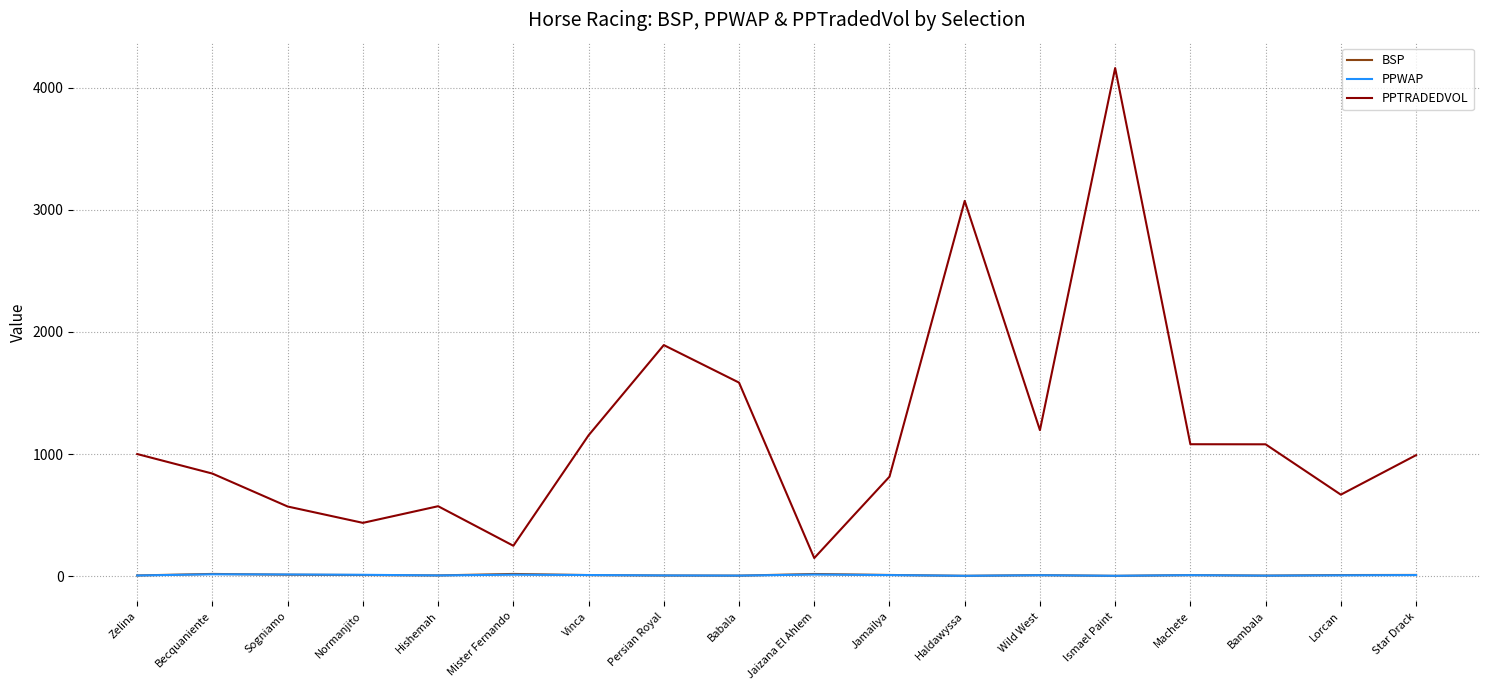

Is the value of PPTRADEDVOL at Persian Royal greater than the value of PPWAP at Machete?

Yes